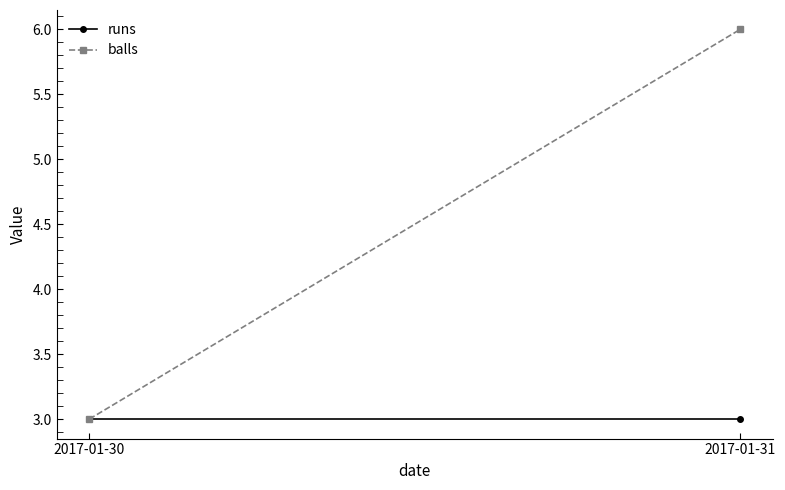

What is the value of the balls point at the 1st from the left?

3